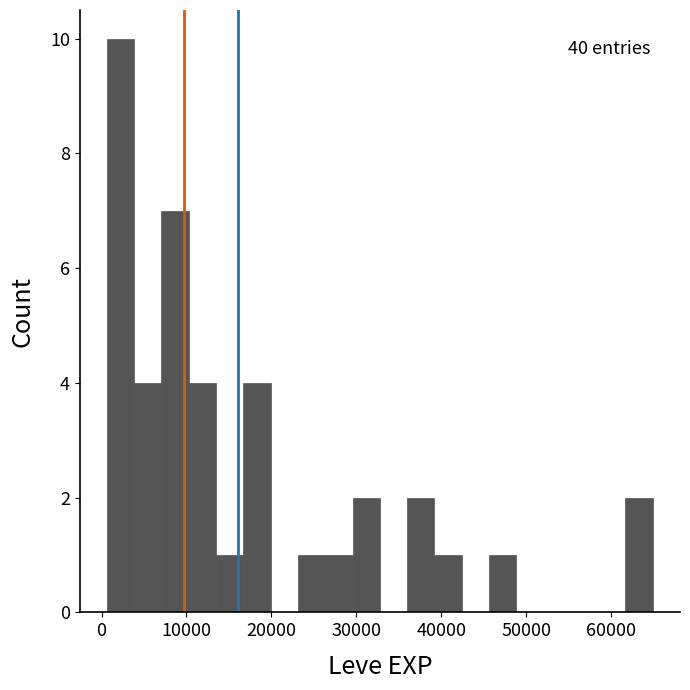

Read against the x-axis, roughly where is the centre of the tallest bar?

2000